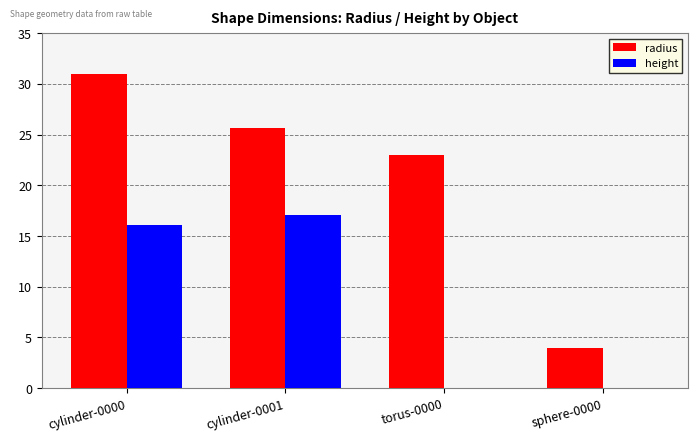

What is the total value across all series at sphere-0000?

4.0